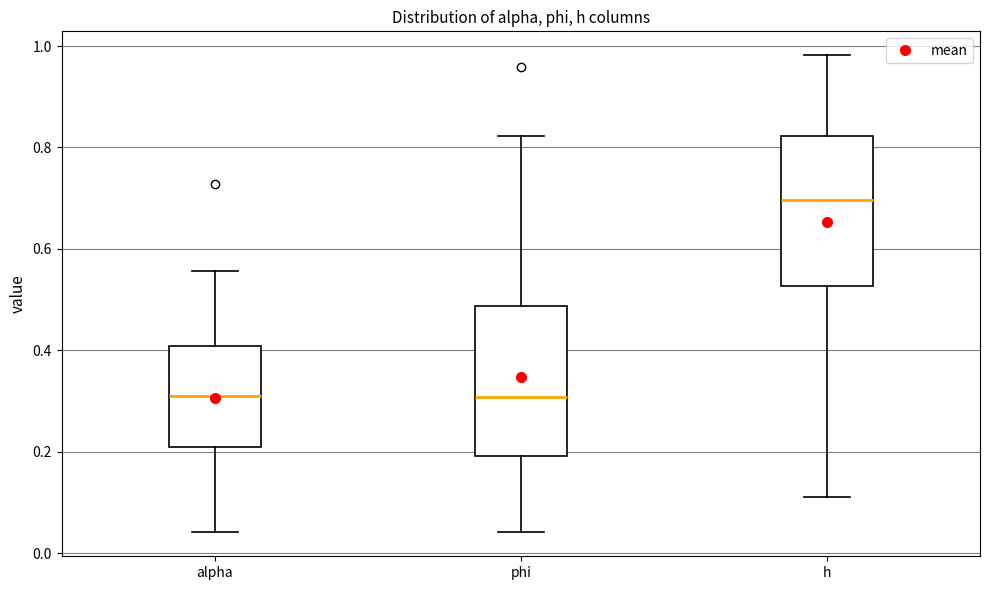

Reading left to right, read every box against the y-axis: the position of its median line, the range the box covers, and the ends of its whiskers. The values are not printed on the chart, so give them approximately, as read against the axis.

alpha: median 0.30, box 0.20 to 0.40, whiskers 0.04 to 0.56
phi: median 0.30, box 0.20 to 0.48, whiskers 0.04 to 0.82
h: median 0.70, box 0.52 to 0.82, whiskers 0.12 to 0.98